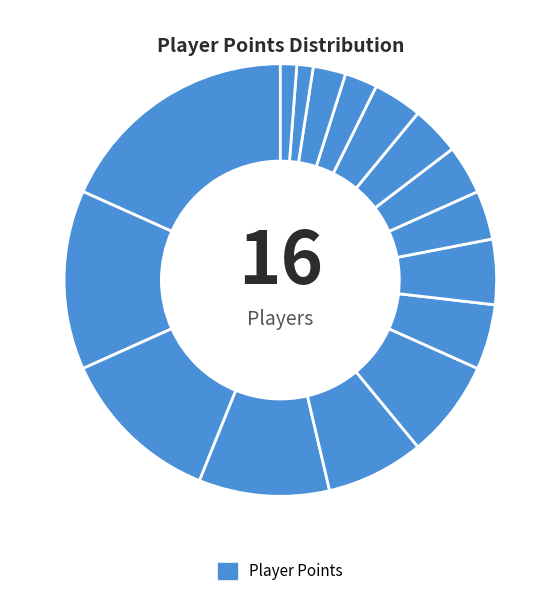

How many segments does this pie chart have?

16